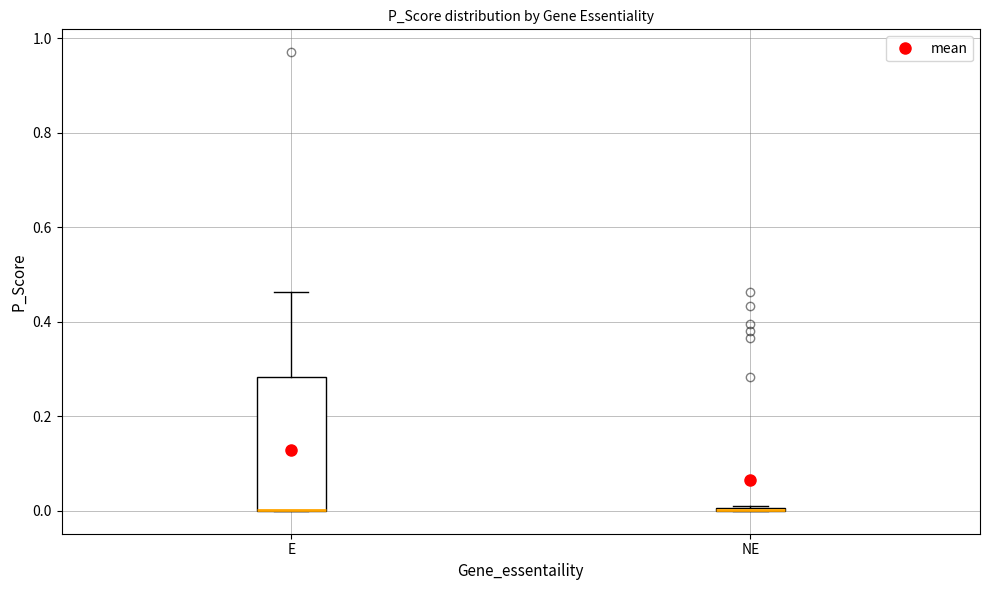

Reading left to right, transcribe this box plot: for each box, give where its median line is, the range the box spans, and where its two whiskers end, as read against the y-axis. The values are not printed on the chart, so give them approximately, as read against the axis.

E: median 0.00 (drawn on the box's lower edge), box 0.00 to 0.28, whiskers 0.00 to 0.46
NE: box collapsed to a line at 0.00, whiskers 0.00 to 0.02